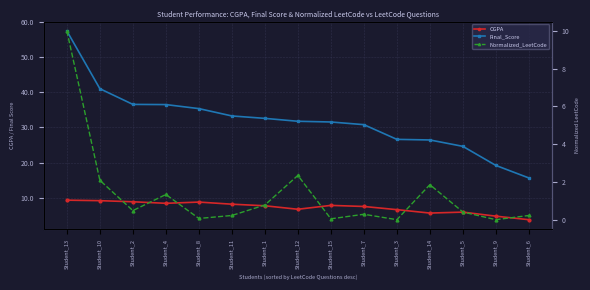

Which series has the largest total across all categories?

Final_Score